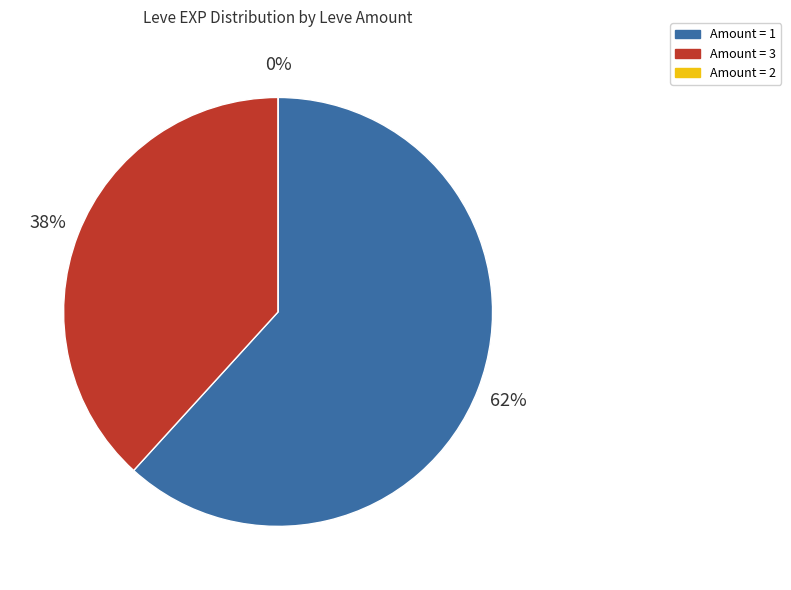

Does 20 represent more than half of the total?

No